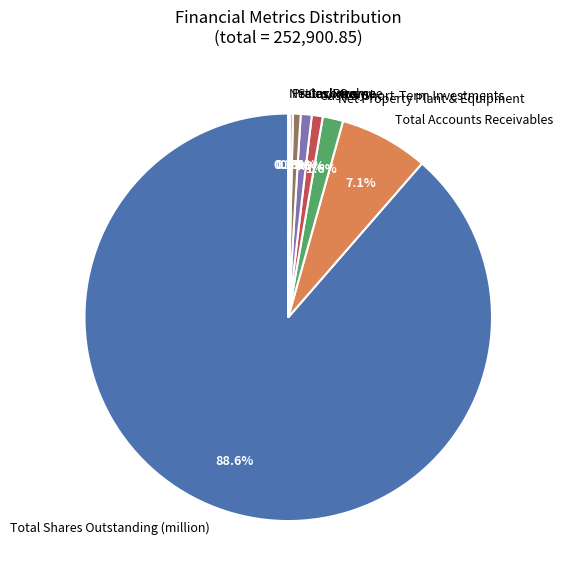

Does Cash Only represent more than half of the total?

No